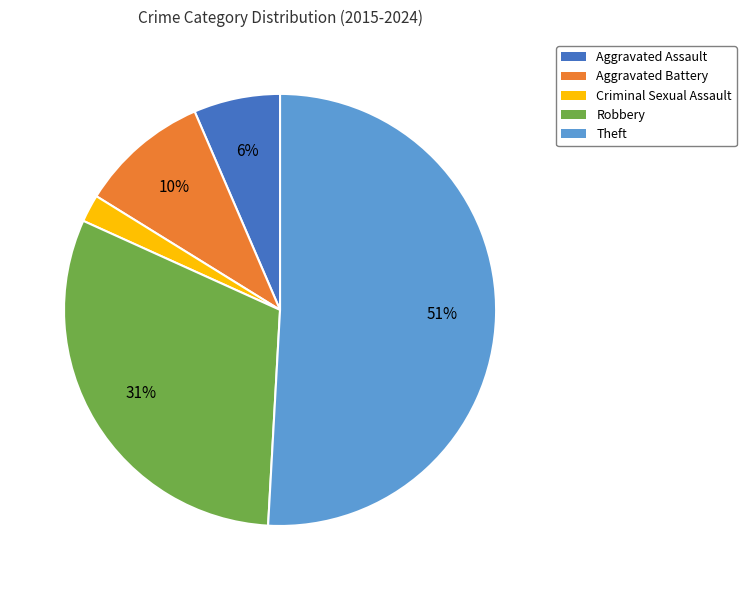

To the nearest percent, what percentage of the pie is Aggravated Assault?

6%